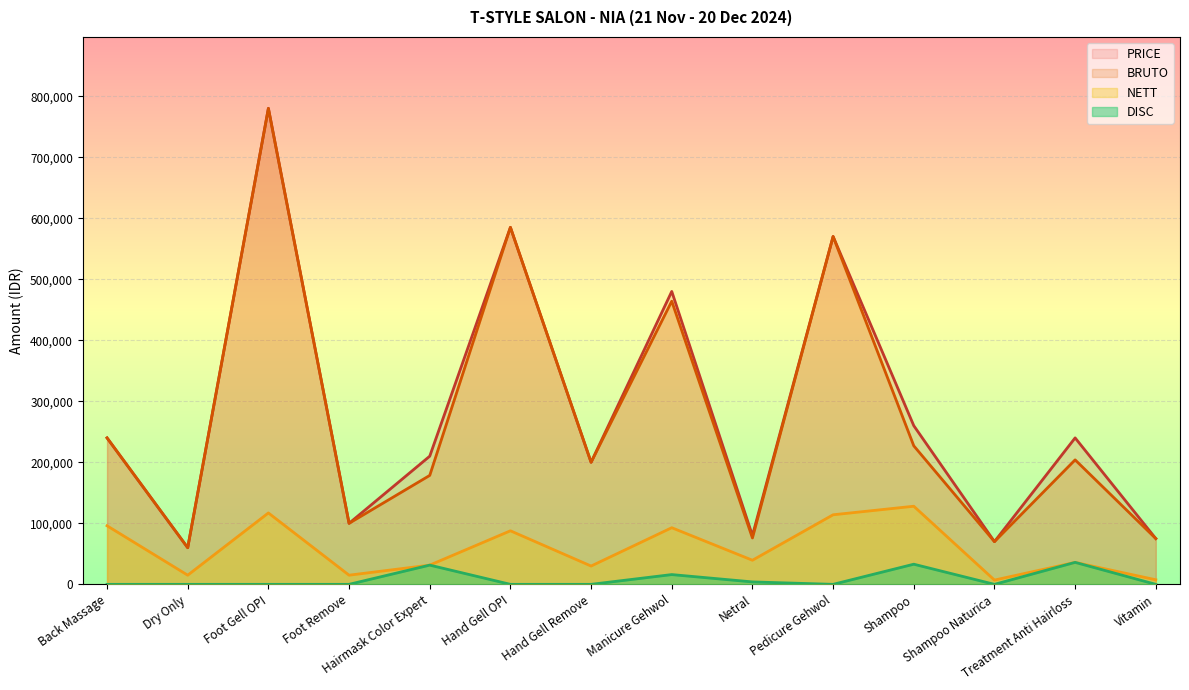

Rank the categories by DISC value from lowest to highest.

Back Massage, Dry Only, Foot Gell OPI, Foot Remove, Hand Gell OPI, Hand Gell Remove, Pedicure Gehwol, Shampoo Naturica, Vitamin, Netral, Manicure Gehwol, Hairmask Color Expert, Shampoo, Treatment Anti Hairloss